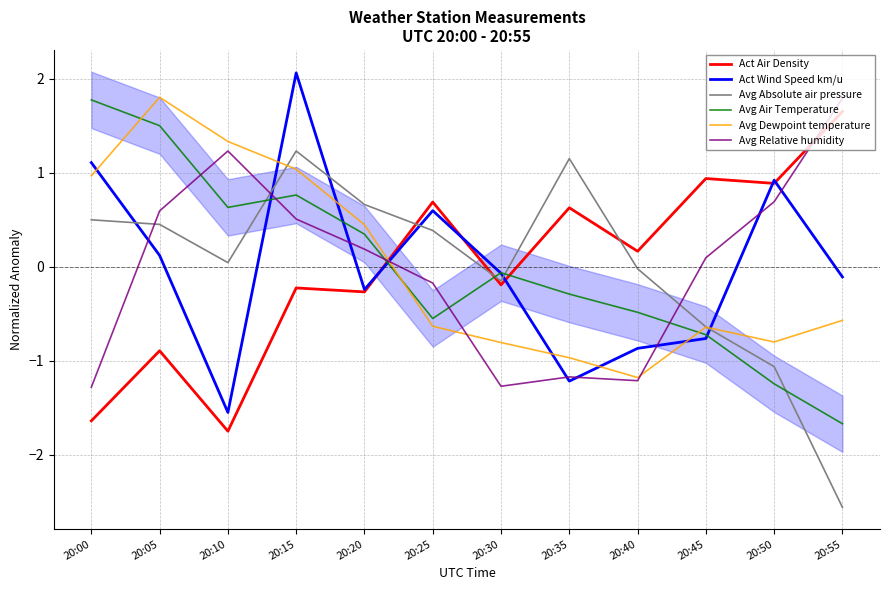

What is the difference between the second highest and second lowest values in the Avg Absolute air pressure series?

2.2